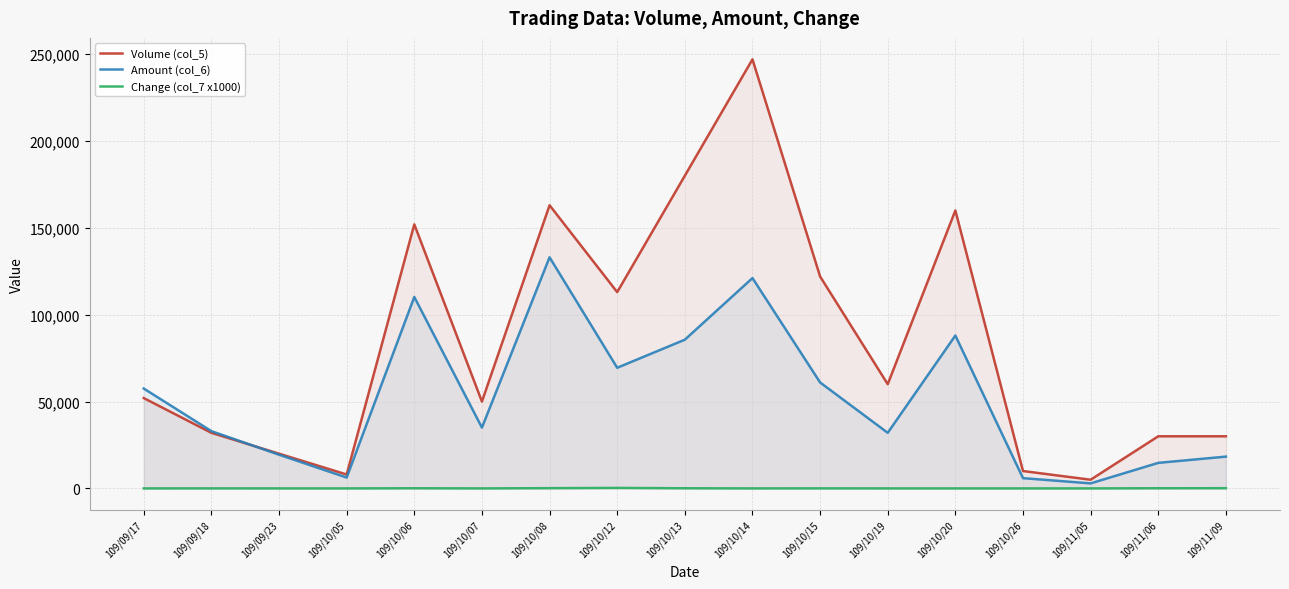

What is the average value of the Volume (col_5) series?

84353